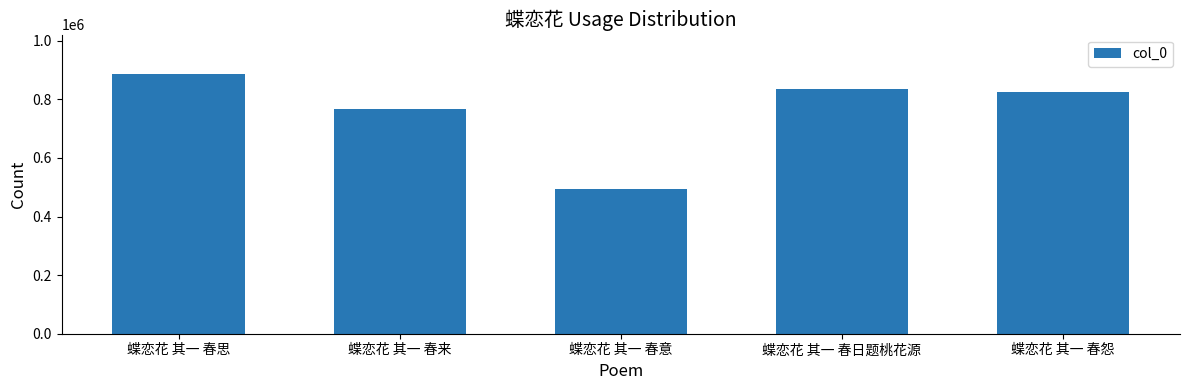

Where does the data first go above 824319?

蝶恋花 其一 春思